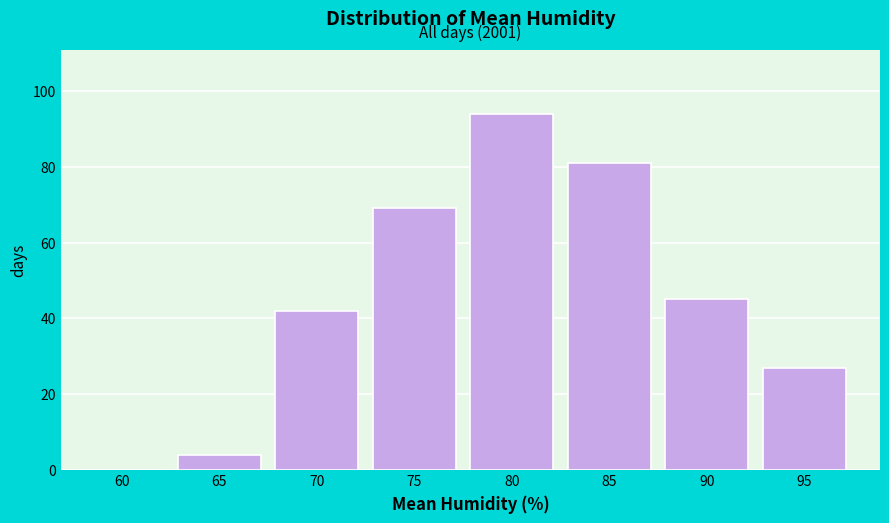

Reading left to right, what are all the values shown in this chart?

60=0	65=4	70=42	75=69	80=94	85=81	90=45	95=27